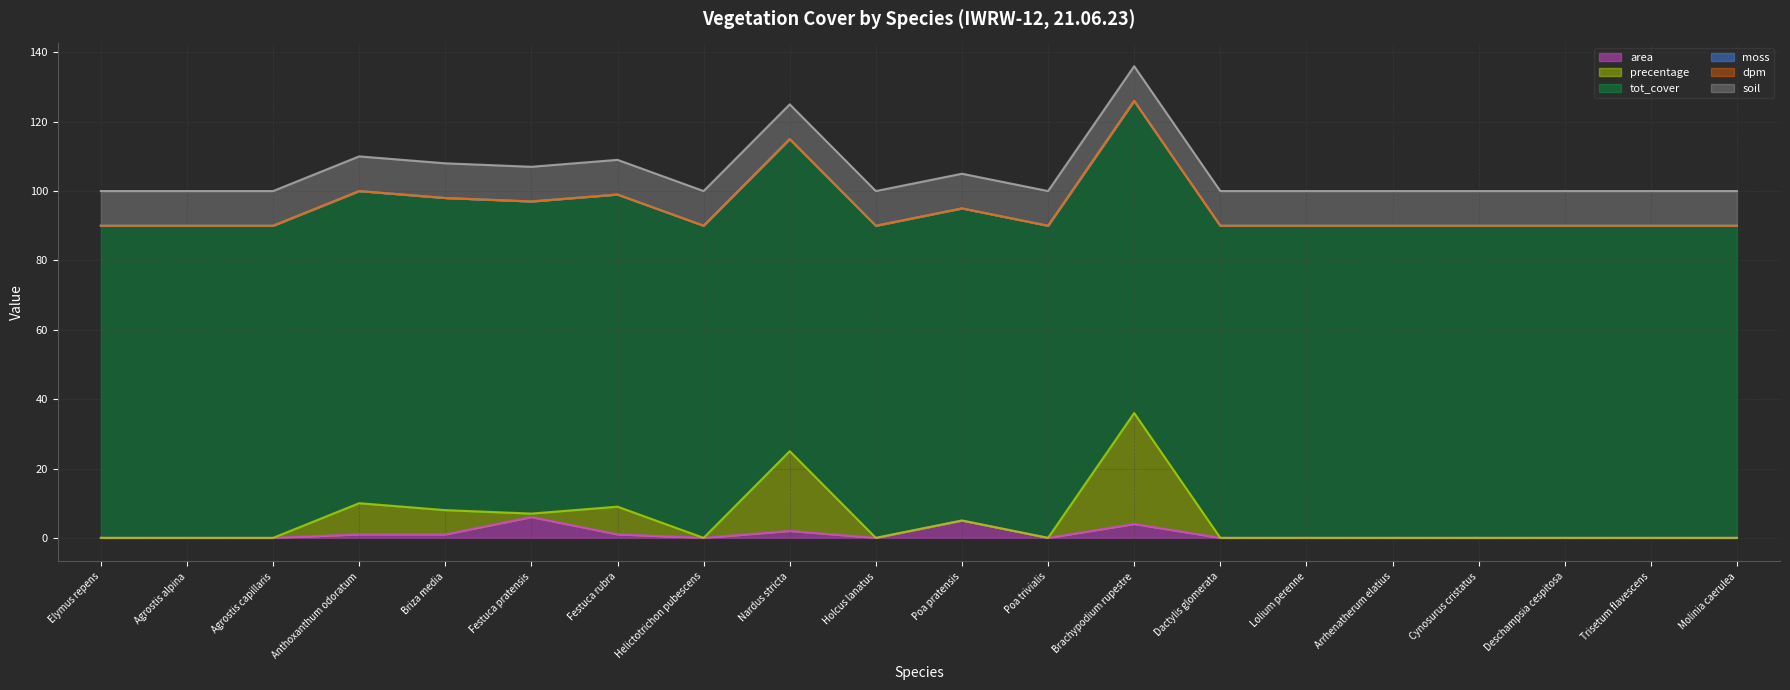

Which category has the lowest value in the tot_cover series?

Elymus repens